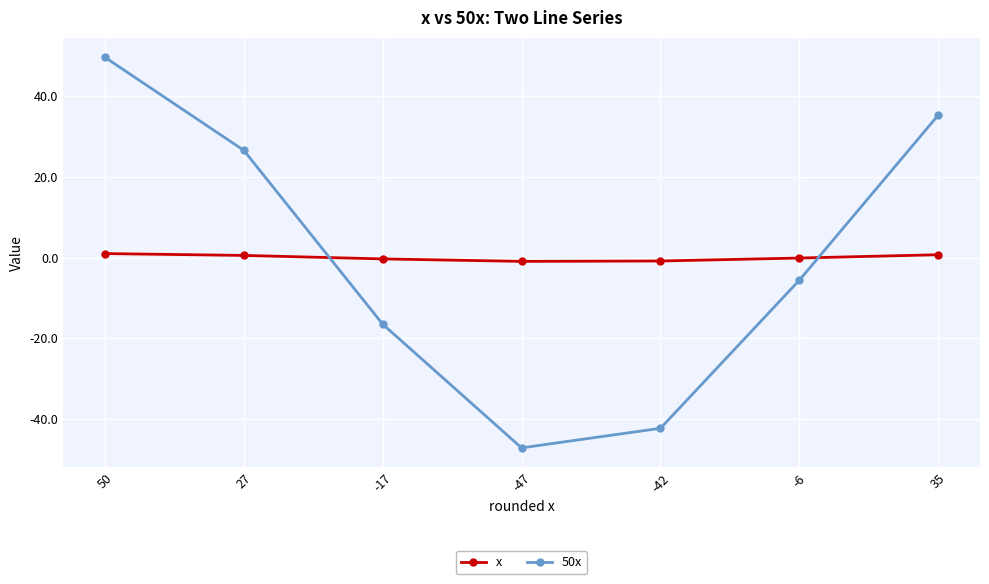

Rank the series by their maximum value, from highest to lowest.

50x, x